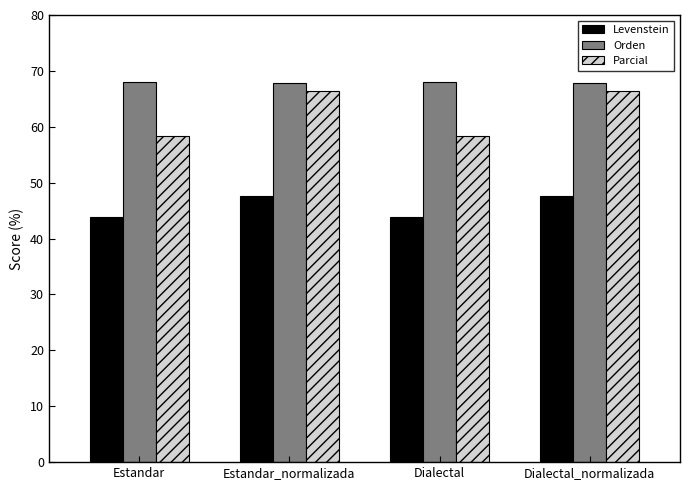

Which series has the widest spread of values?

Parcial